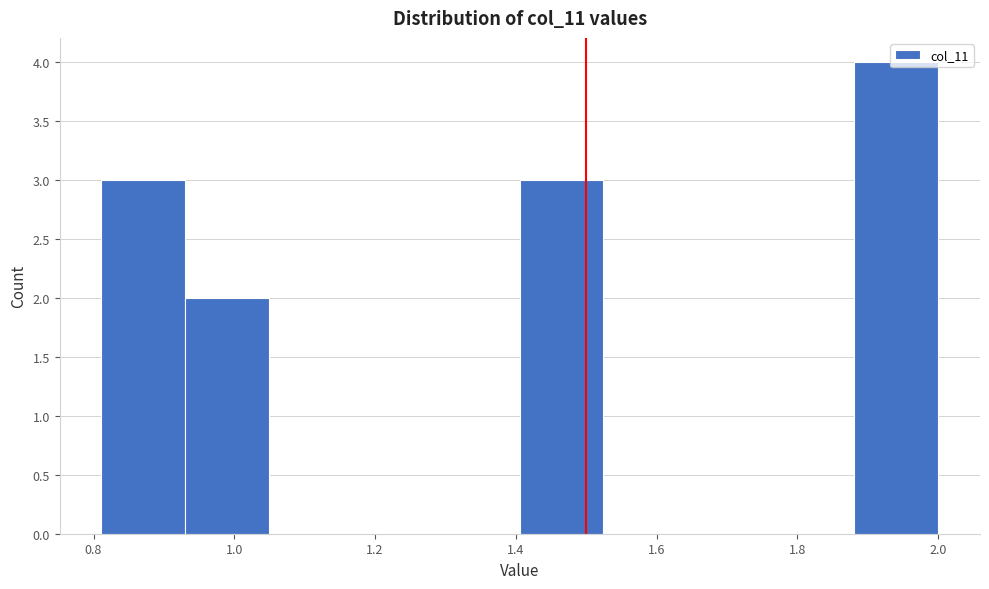

Reading left to right, list every bar in this chart as the range it spans on the x-axis followed by its height. Neither the bar edges nor the heights are printed on the chart, so give them approximately, as read against the axes.

0.82 to 0.94: 3
0.94 to 1.04: 2
1.04 to 1.16: 0
1.16 to 1.28: 0
1.28 to 1.40: 0
1.40 to 1.52: 3
1.52 to 1.64: 0
1.64 to 1.76: 0
1.76 to 1.88: 0
1.88 to 2.00: 4